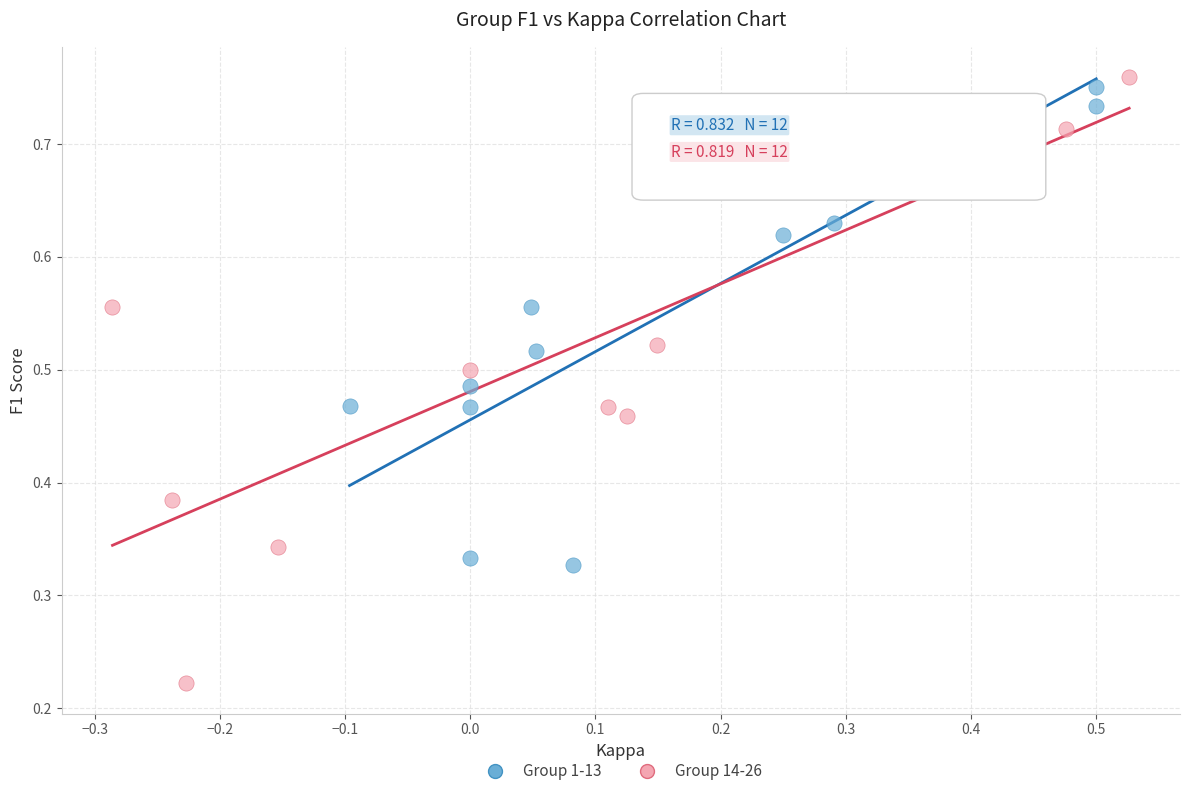

Which series contains the lowest Y value?

Group 14-26